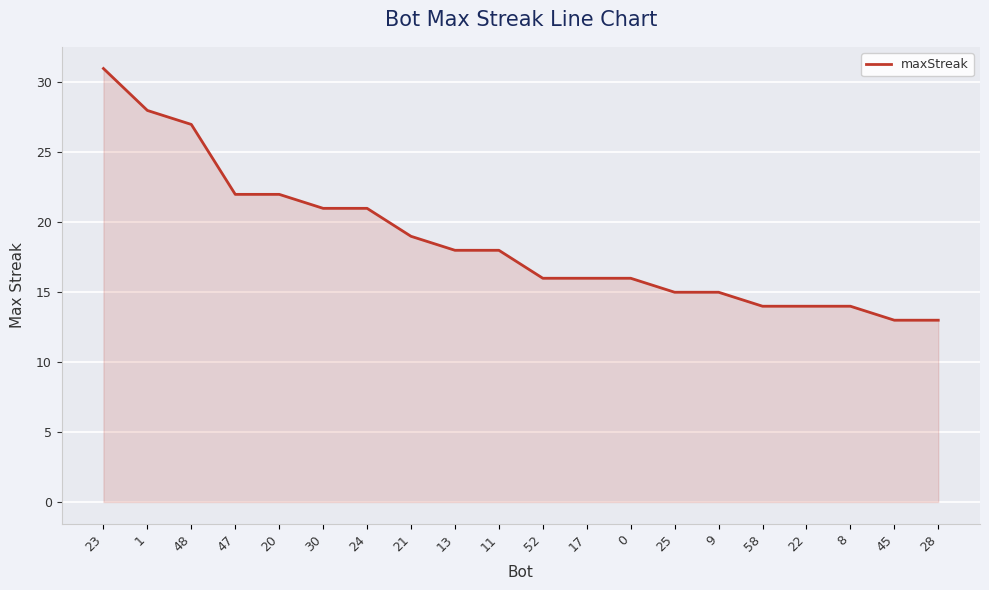

How many values are below 18?

10